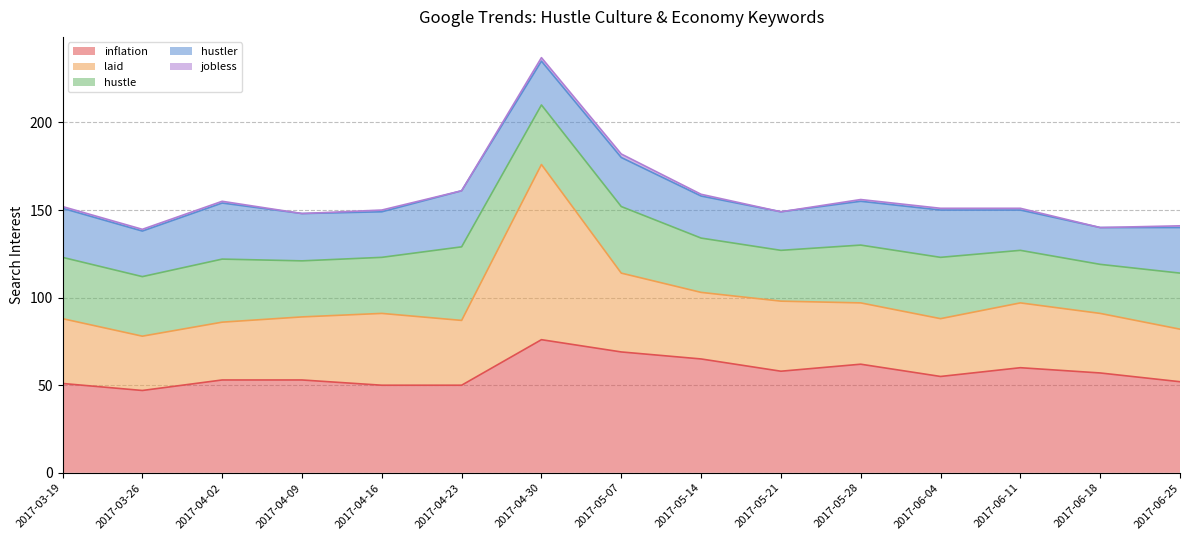

At which label is jobless closest to 1?

2017-03-19